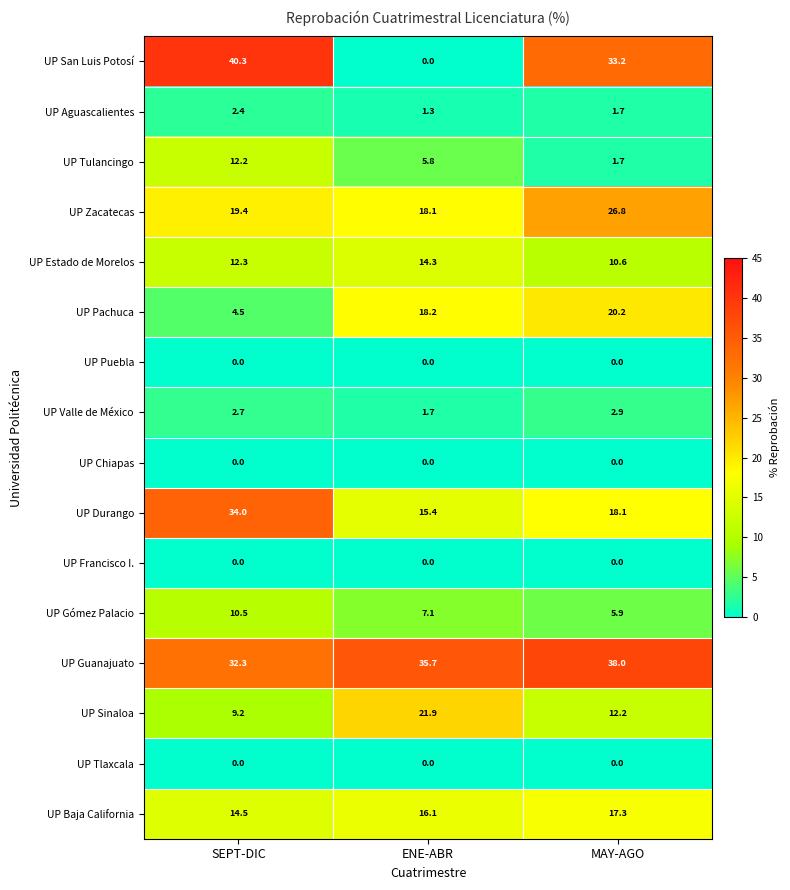

Is it true that UP Valle de México equals 1.7 at ENE-ABR?

True